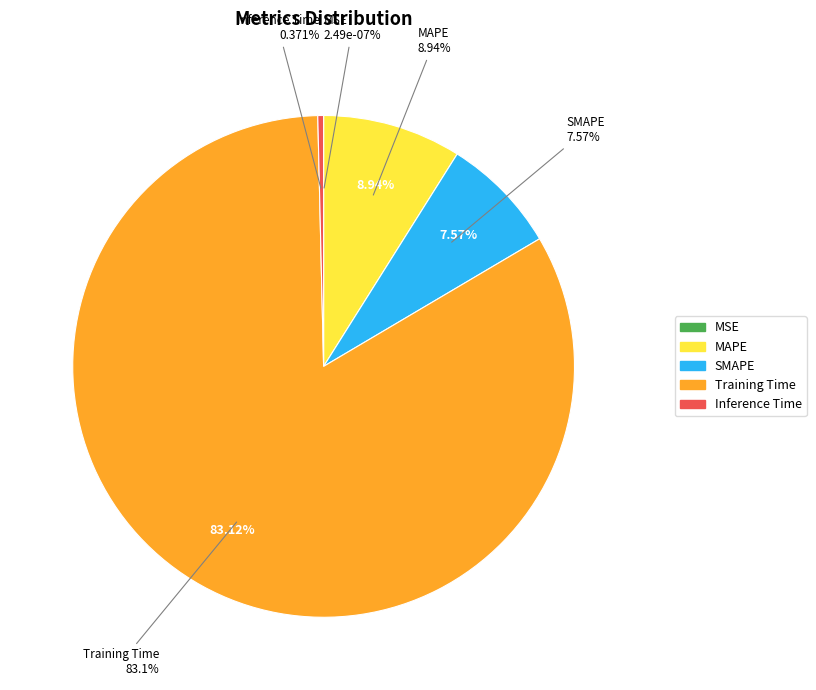

What is the majority slice?

Training Time